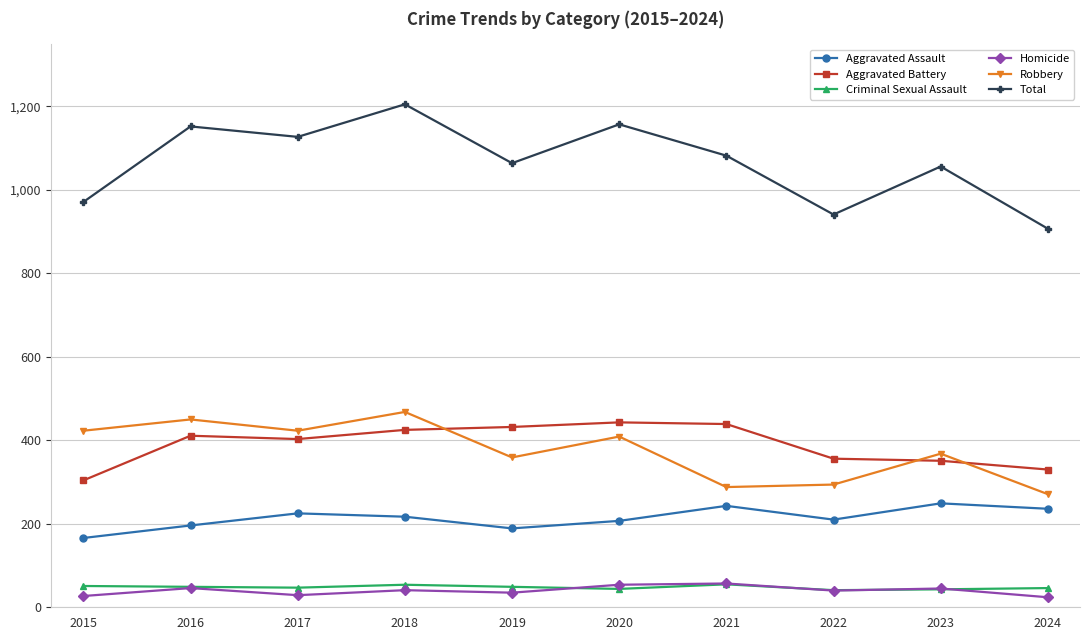

Where is the first local minimum for Robbery?

2017